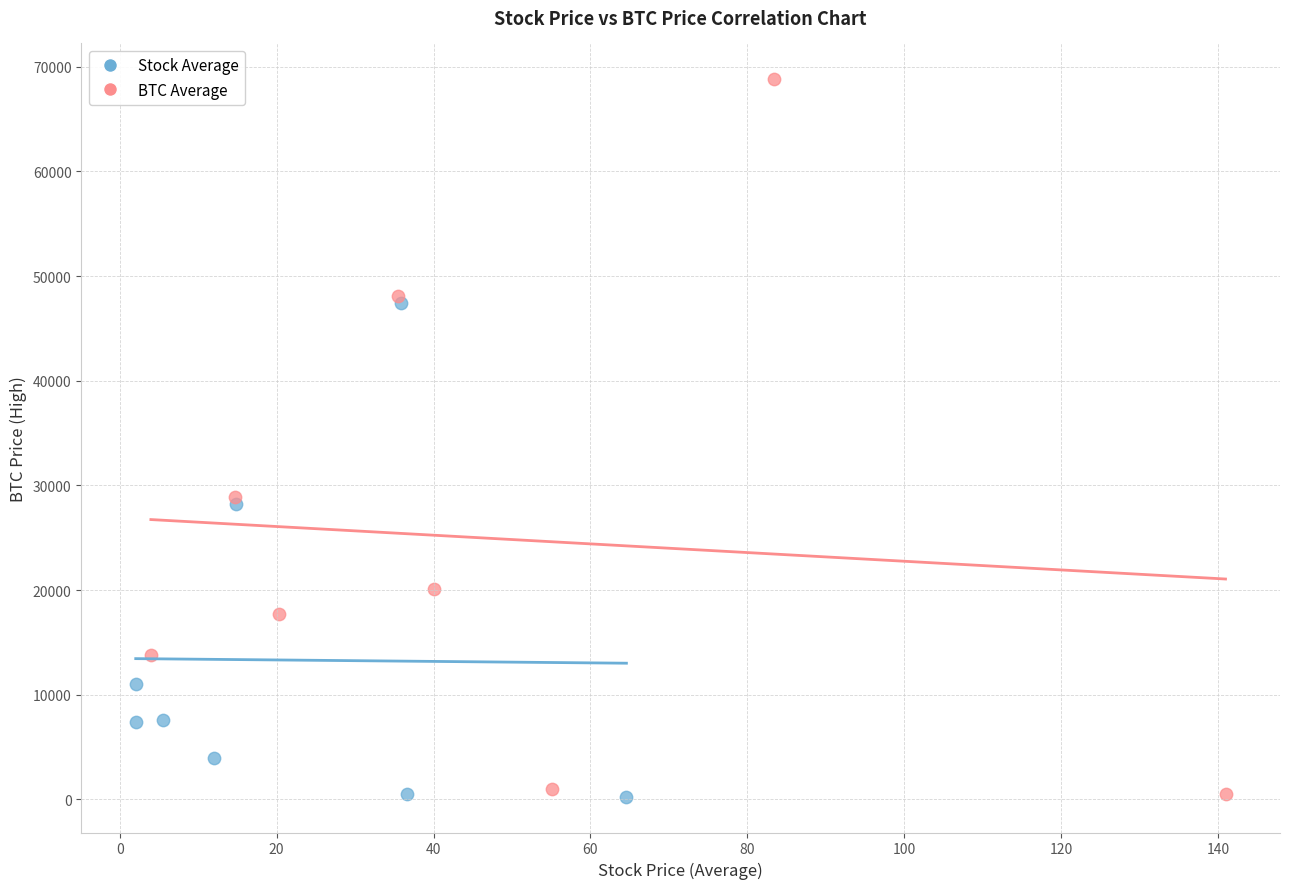

Which series has the widest spread of Y values?

BTC Average